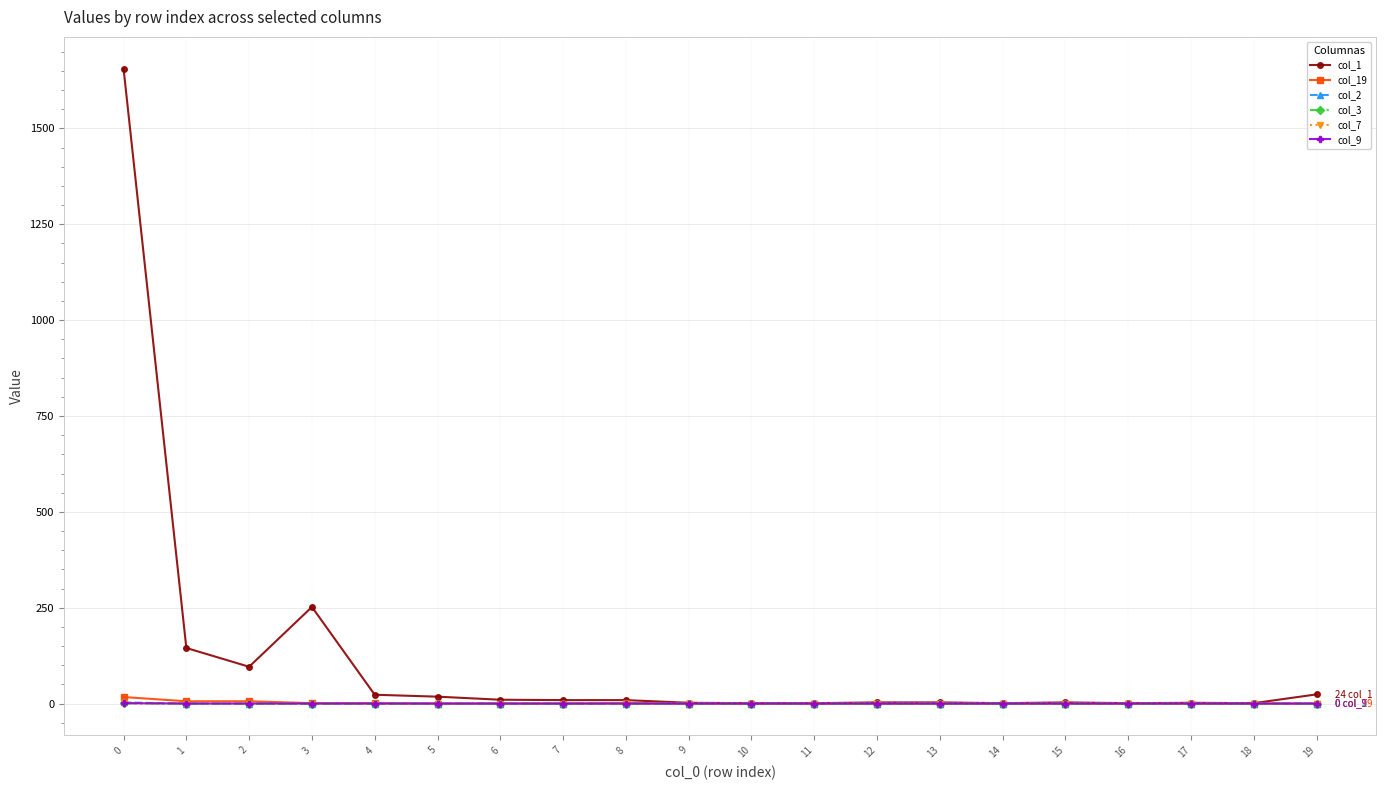

Does the chart have visible grid lines?

Yes